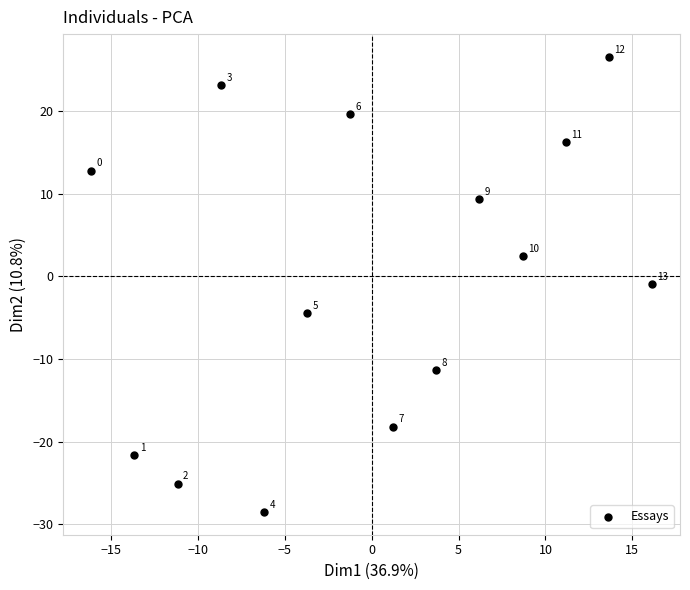

What Y value in the scatter plot is closest to 0?

-1.0